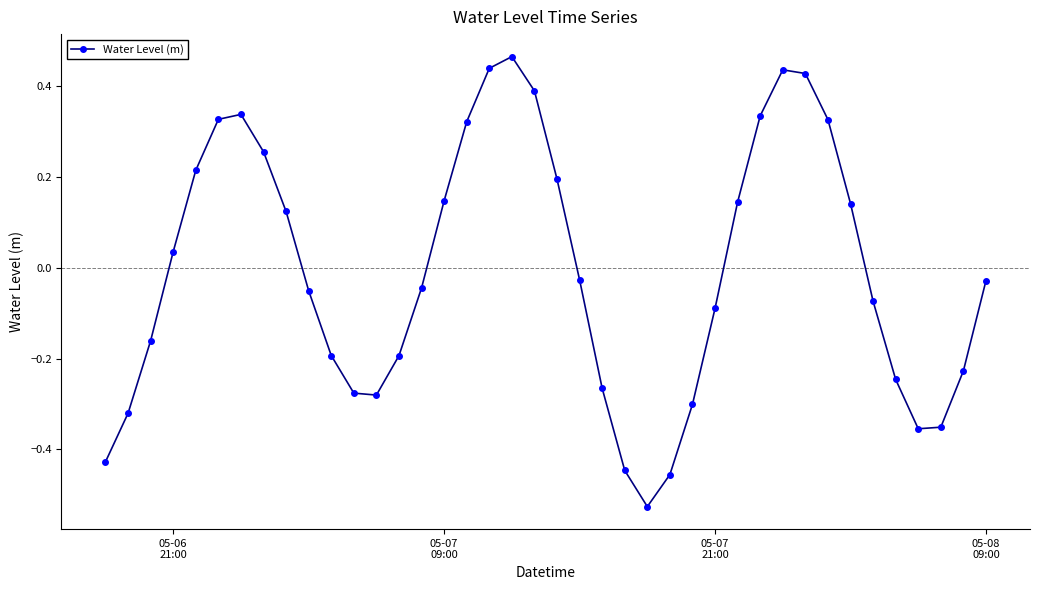

What is the difference between the maximum and minimum values?

1.0